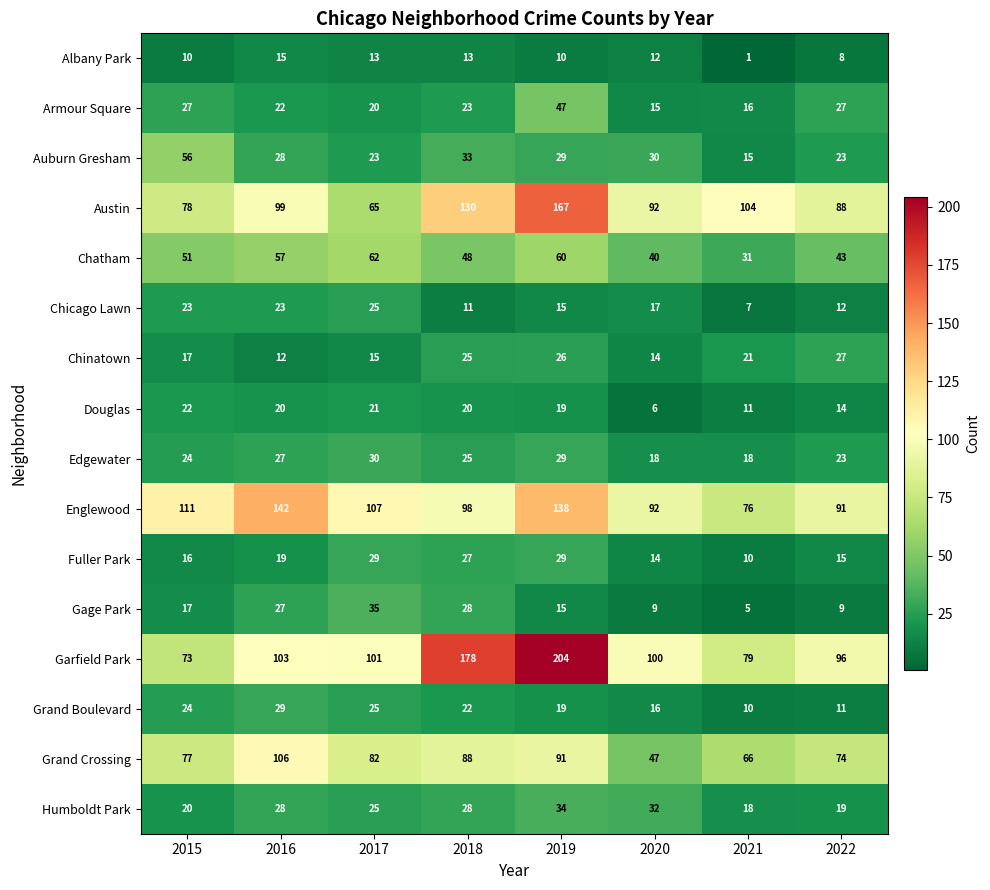

What is the spread (max minus min) of values at 2016?

130